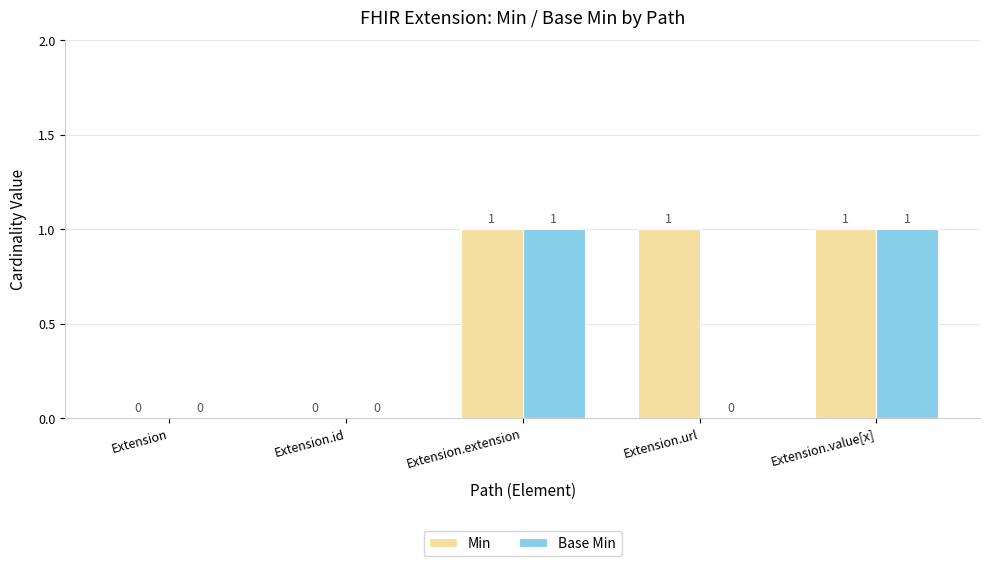

True or false: Min has a value of 0 at Extension.id.

True